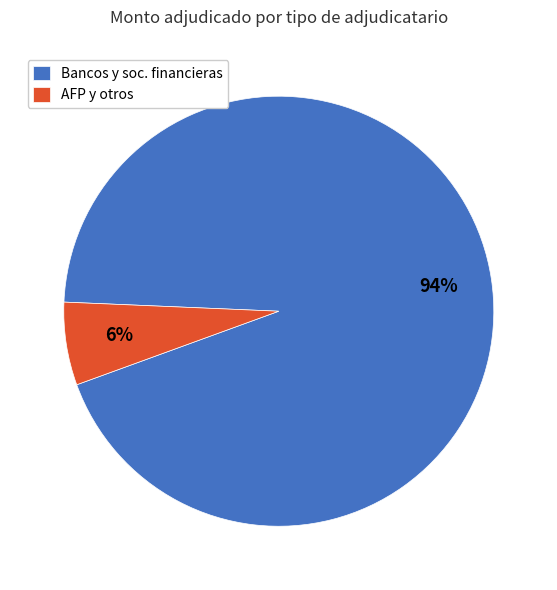

What is the majority slice?

Bancos y soc. financieras